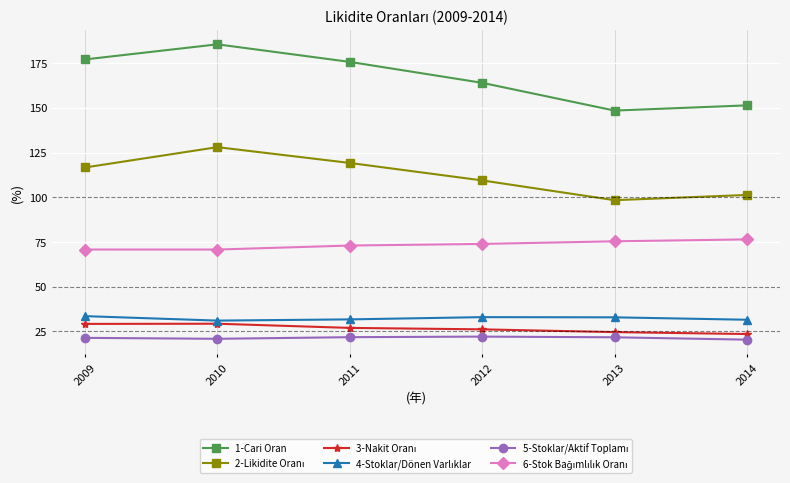

What is the maximum value shown in the chart?

185.5